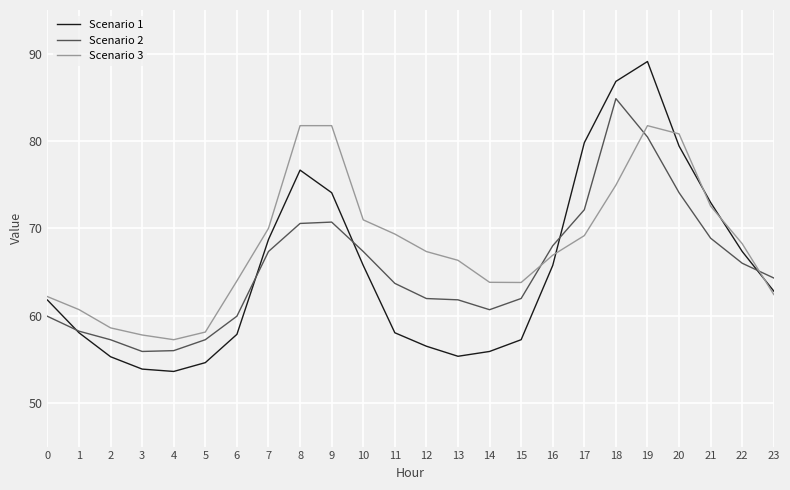

What are all the series names shown in the legend?

Scenario 1, Scenario 2, Scenario 3